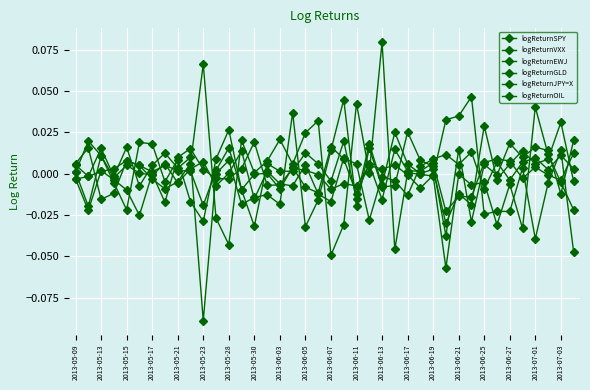

Is this an area chart (filled region under the line)?

No